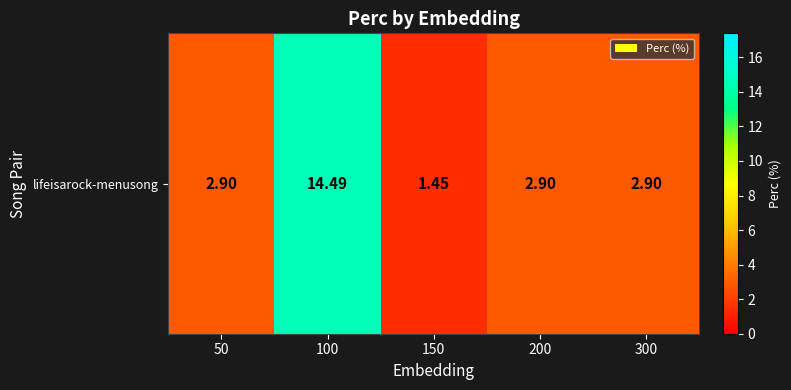

Count the number of categories in the chart.

5